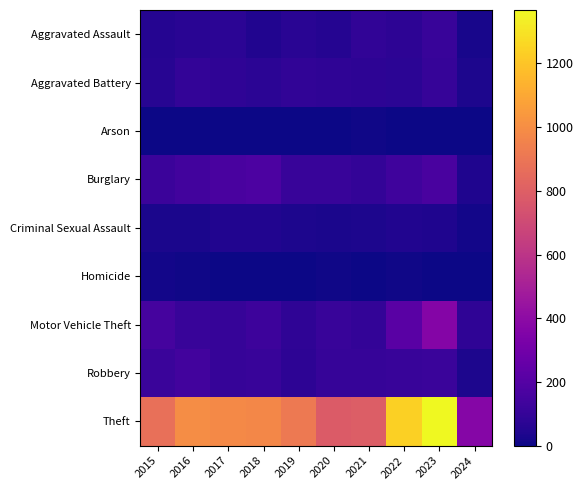

How many data points does each series have?

10